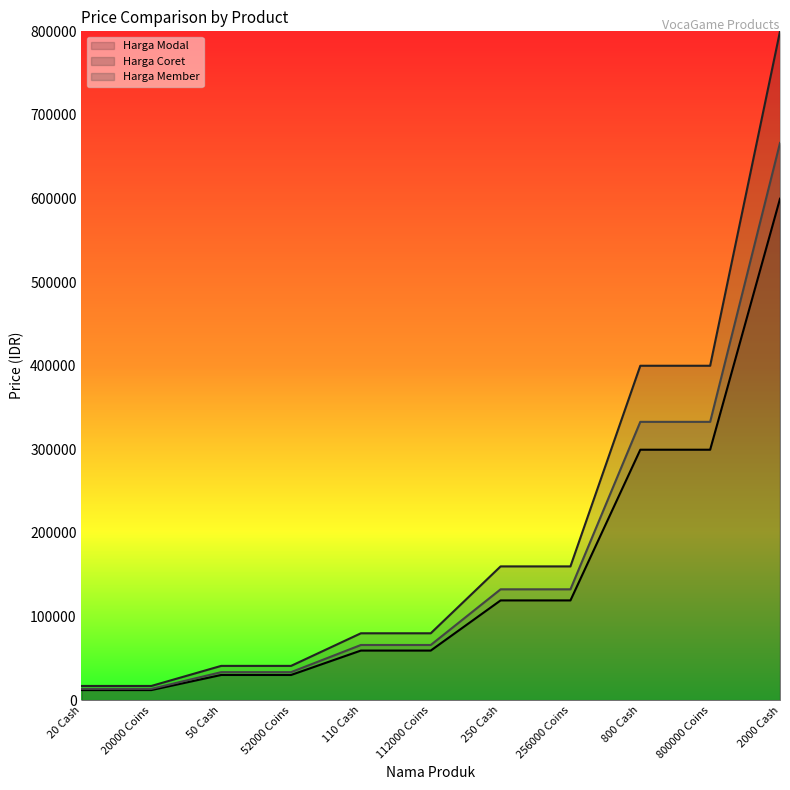

Rank the categories by Harga Member value from lowest to highest.

20 Cash, 20000 Coins, 50 Cash, 52000 Coins, 110 Cash, 112000 Coins, 250 Cash, 256000 Coins, 800 Cash, 800000 Coins, 2000 Cash